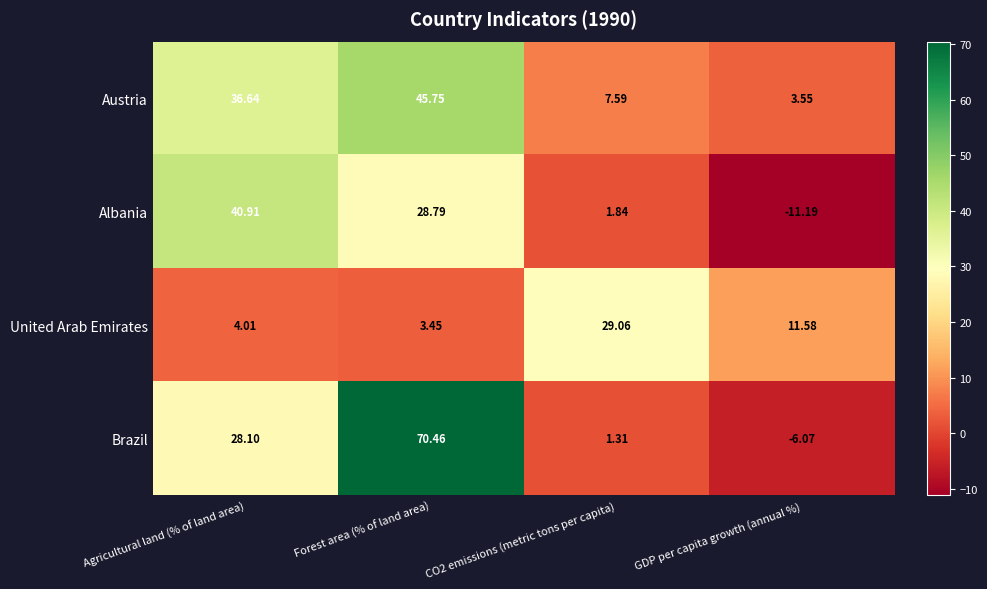

Which category has the lowest value across all series?

GDP per capita growth (annual %)